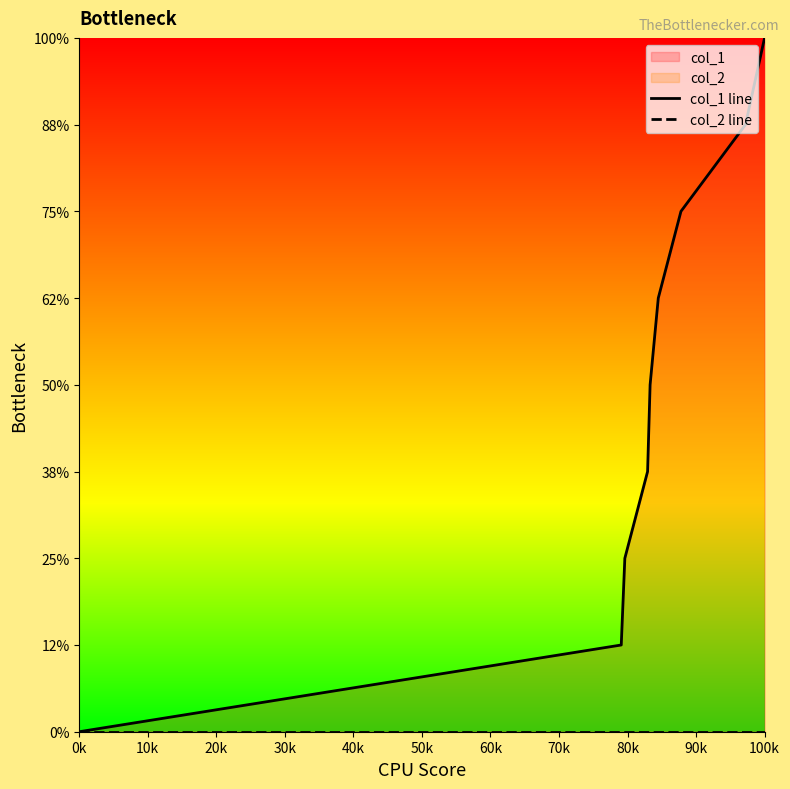

What is the sum of all col_1 line values?

36